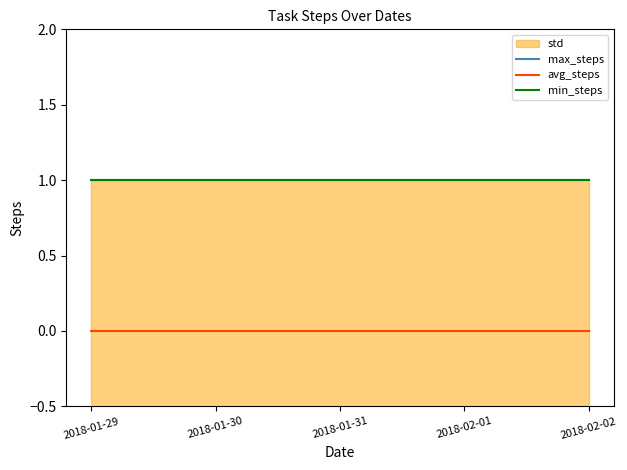

How many lines are shown in the chart?

3